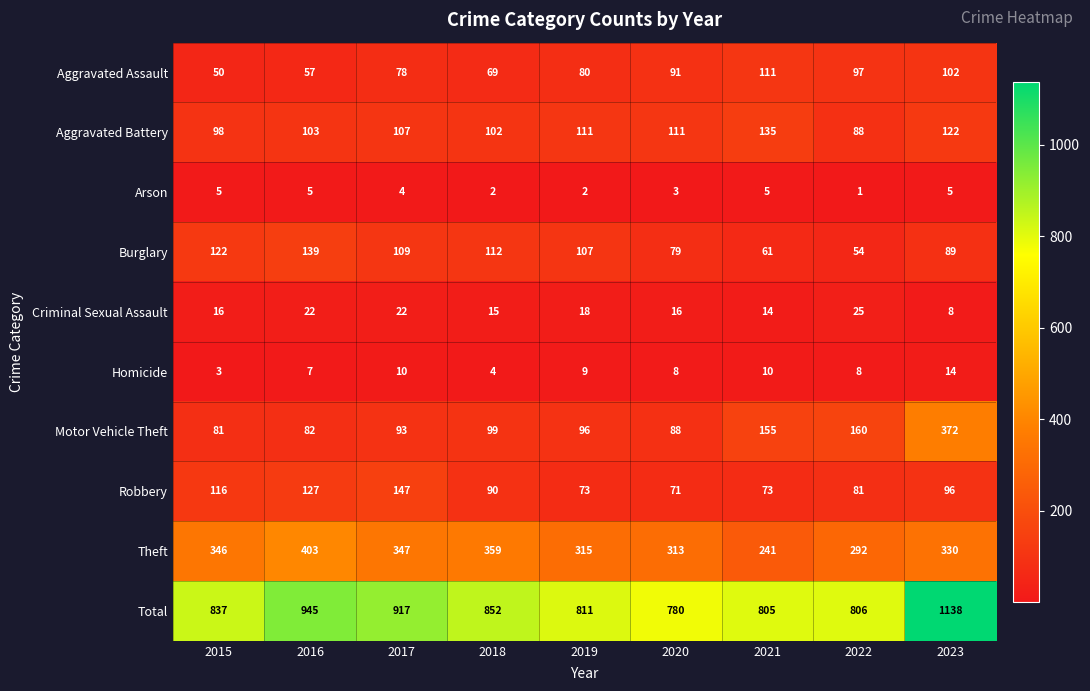

The value of Aggravated Assault at 2022 is 48. True or false?

False